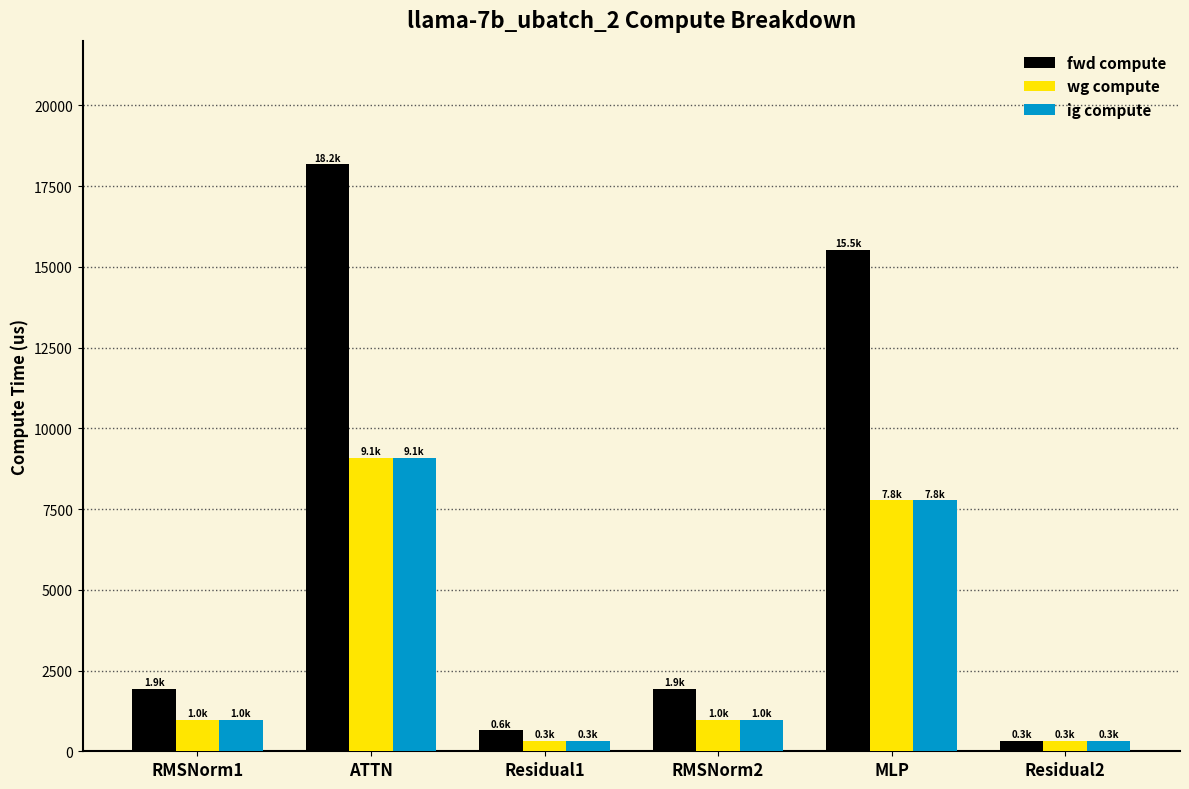

True or false: ig compute has a value of 9086.5 at ATTN.

True